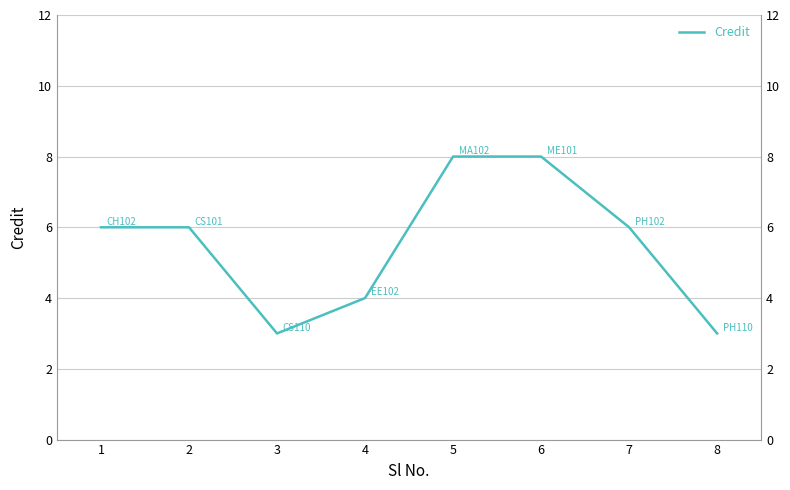

How many interior local valleys (lower than both neighbors) does the data have?

1